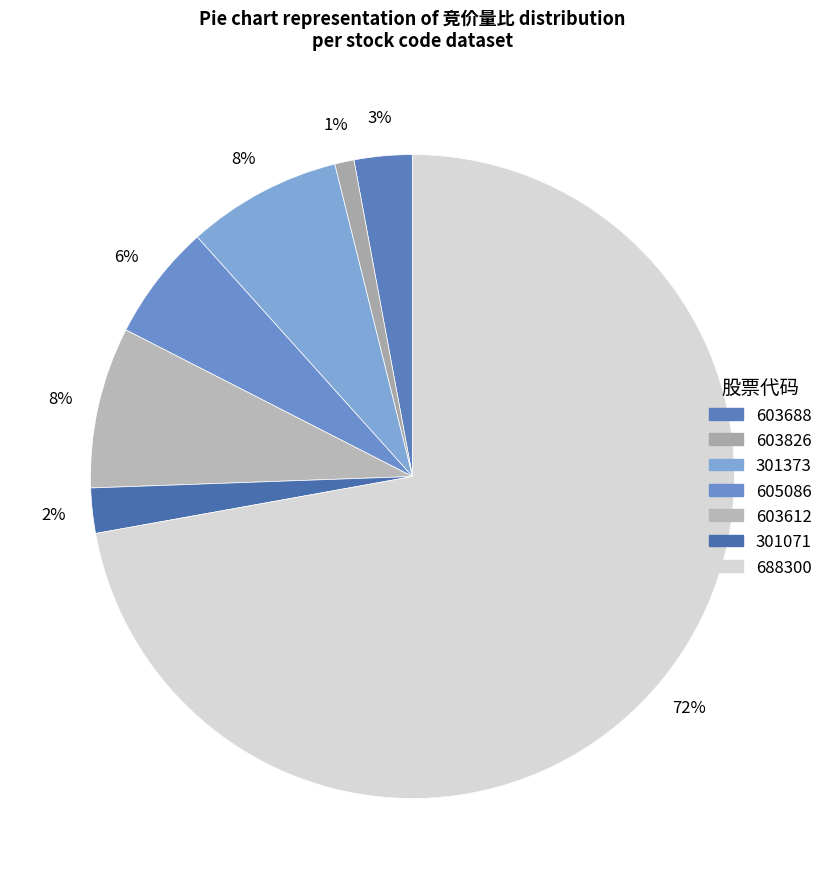

How many segments does this pie chart have?

7